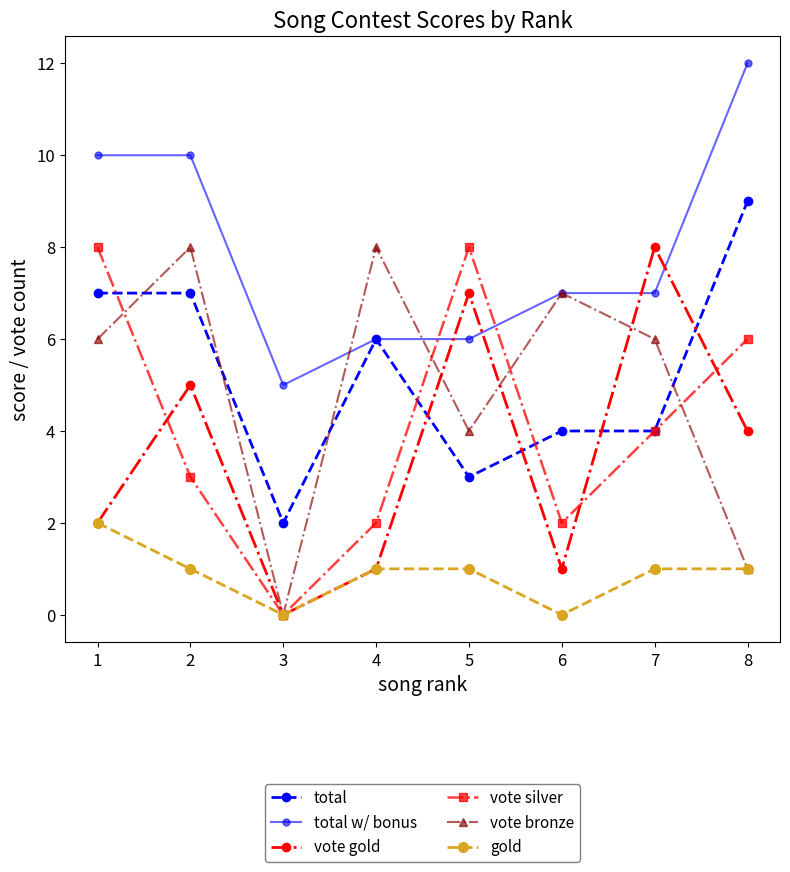

What is the total value across all series at 2?

34